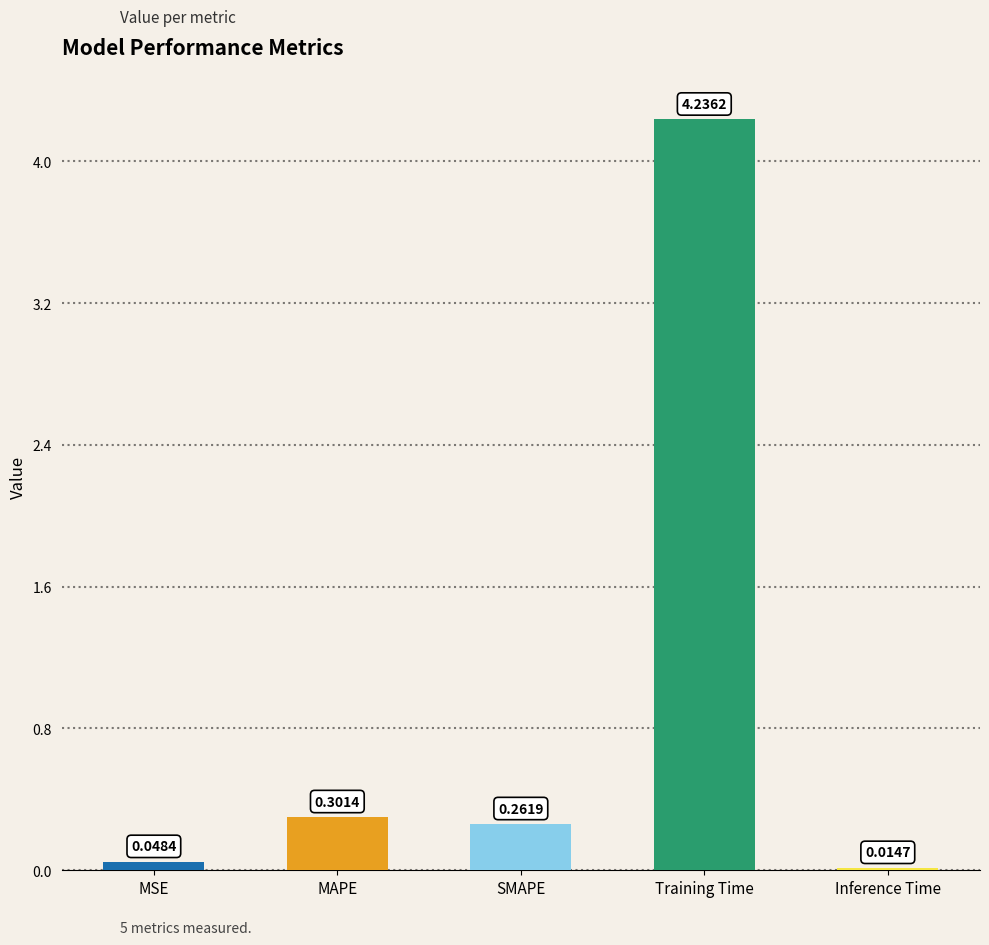

What is the label of the 2nd bar from the right?

Training Time